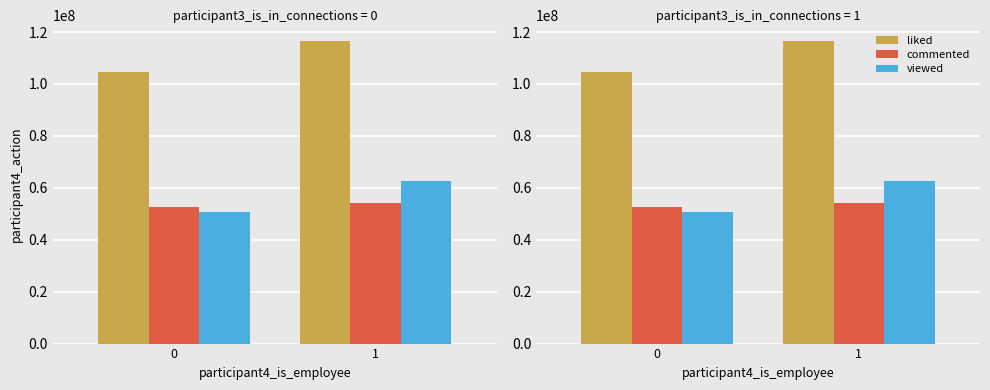

List the labels in order of viewed value, largest first.

1, 0